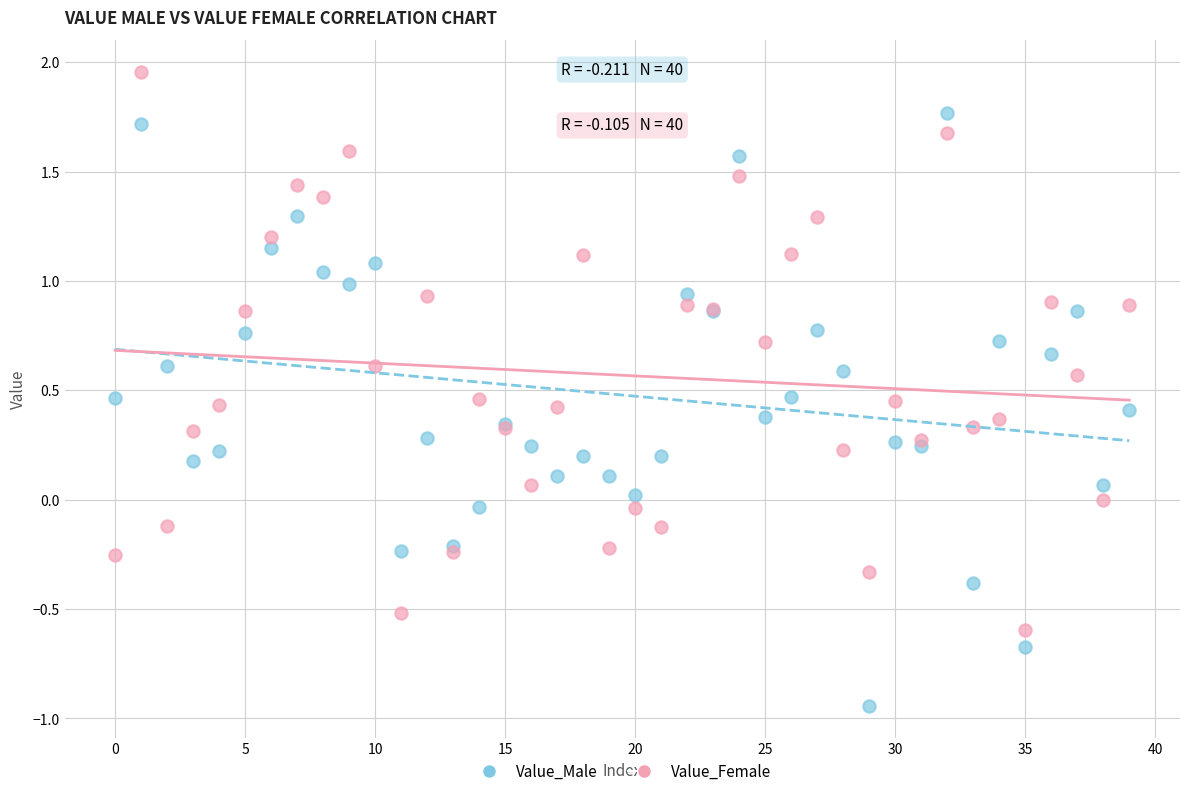

Which series reaches the minimum Y coordinate?

Value_Male